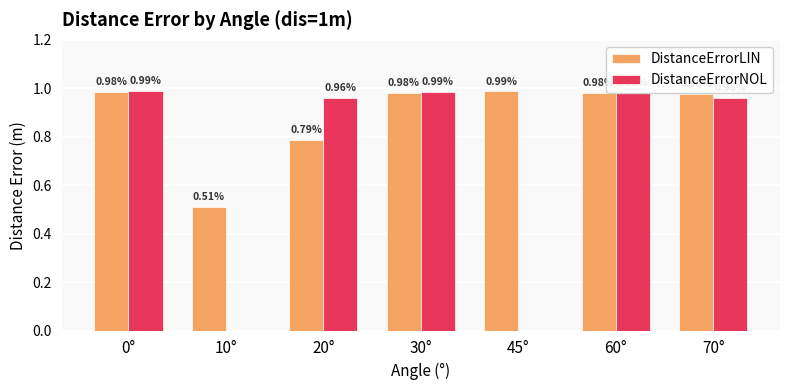

Which series changed the most between 30° and 60°?

DistanceErrorNOL